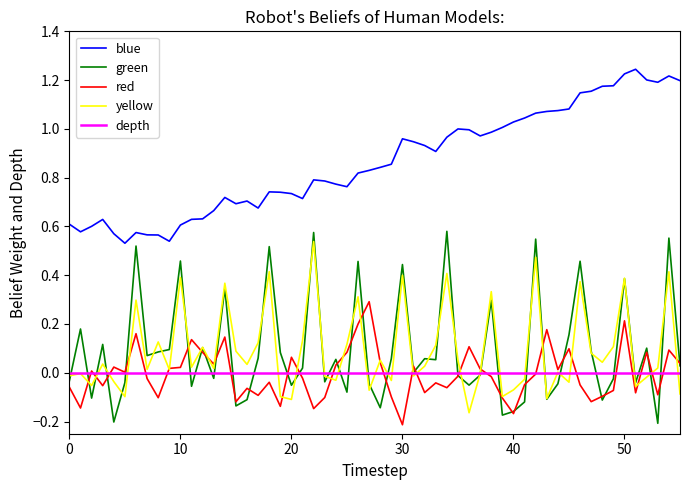

Which series has the largest total across all categories?

blue